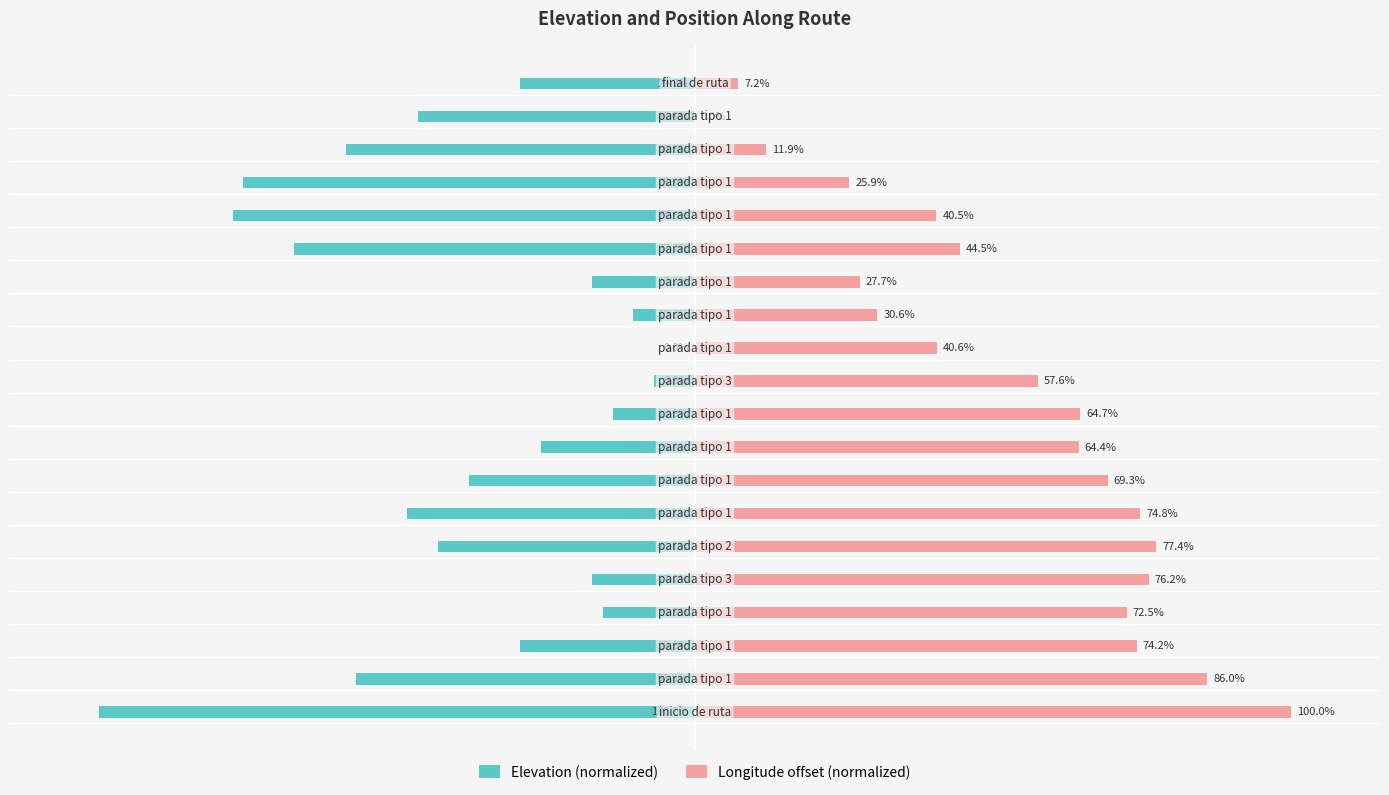

What is the sum of the Longitude offset (normalized) values at 15 and 9?

105.2